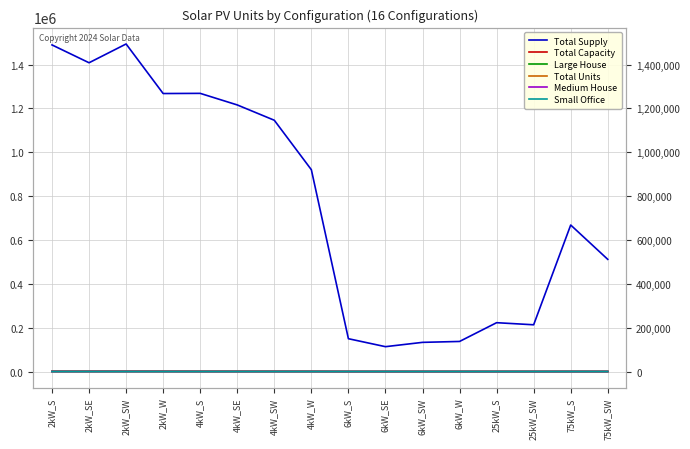

True or false: Total Capacity and Large House cross at least once.

False